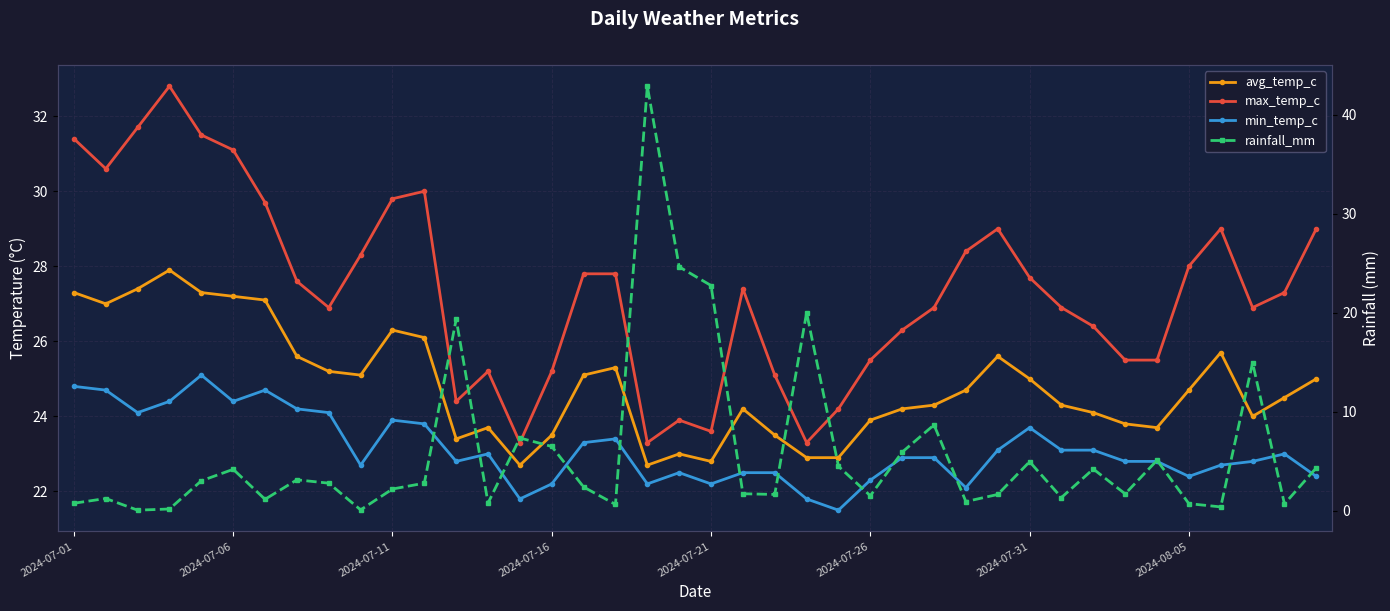

How many lines are shown in the chart?

4